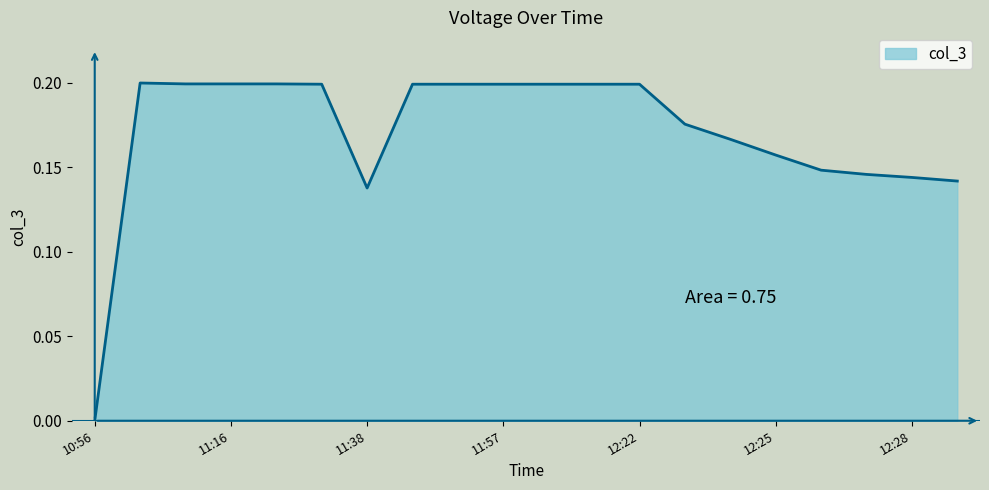

Is this an area chart (filled region under the line)?

Yes